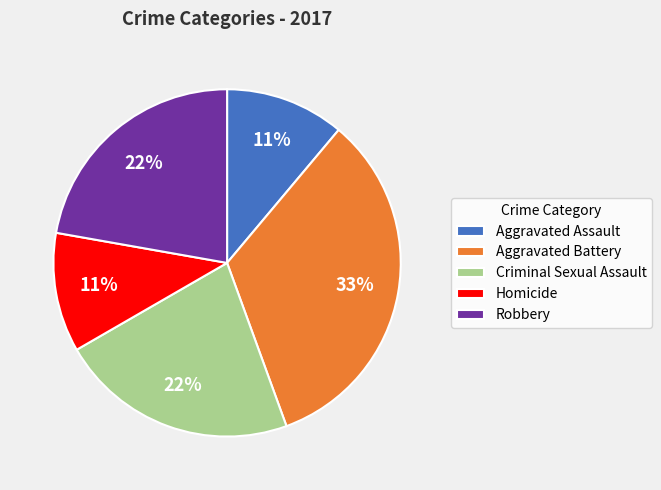

How many slices are in this pie chart?

5